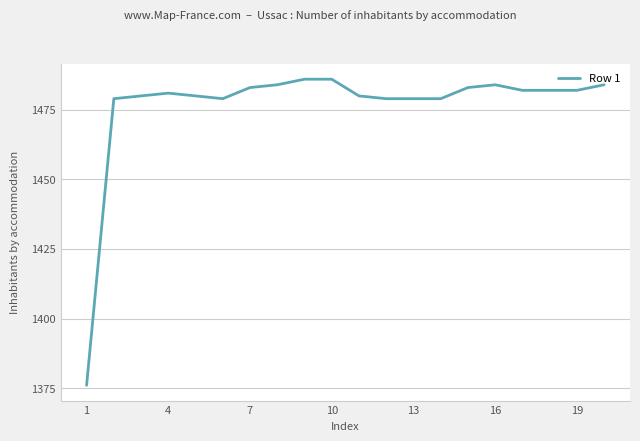

What is the smallest value displayed?

1376